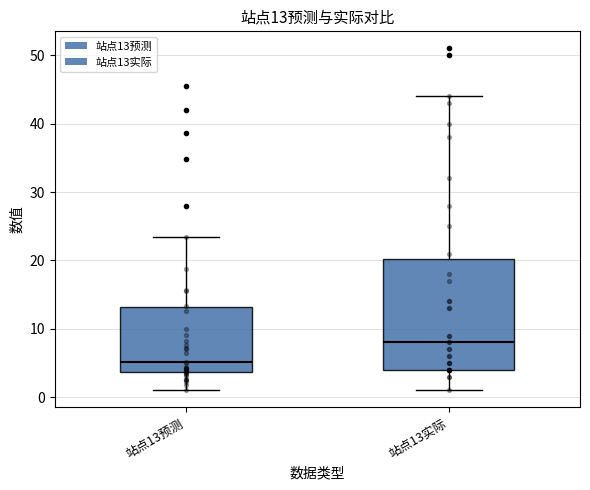

Which box's median line is the highest?

站点13实际